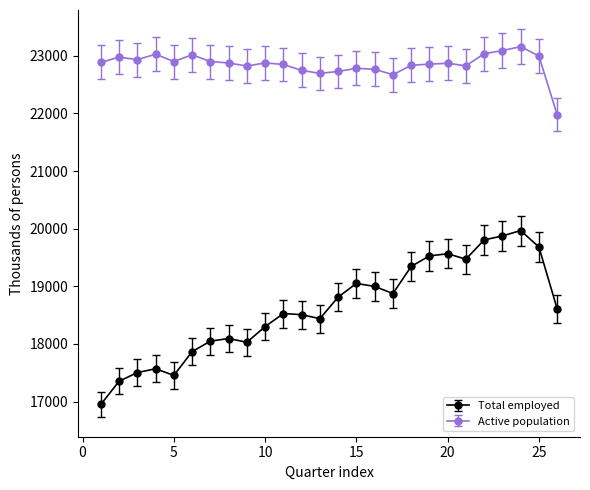

What is the difference between the second highest and second lowest values in the Active population series?

418.4